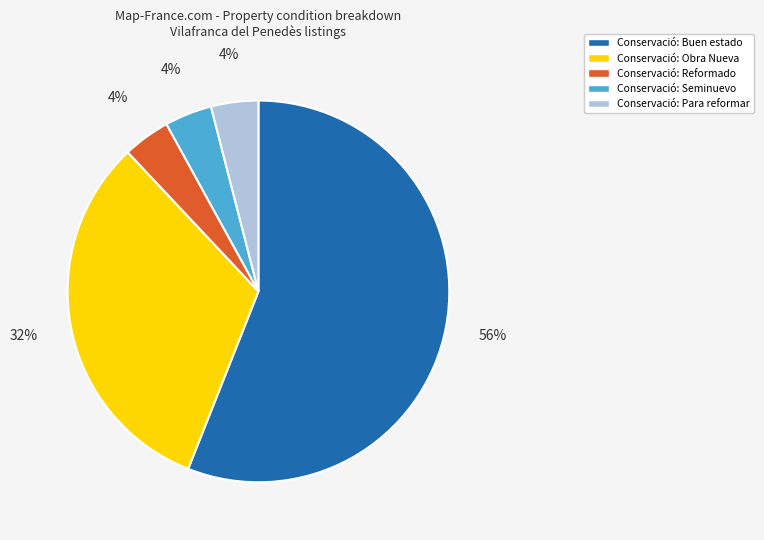

Is there a majority slice in this chart?

Yes